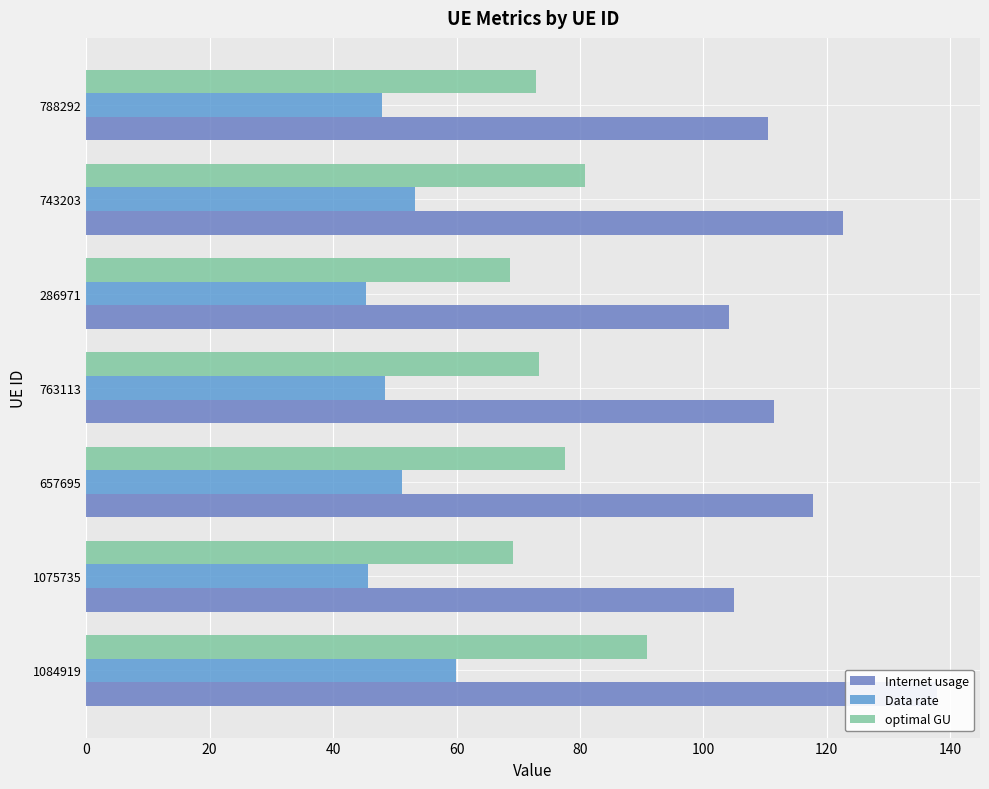

What is the greatest value displayed?

137.9